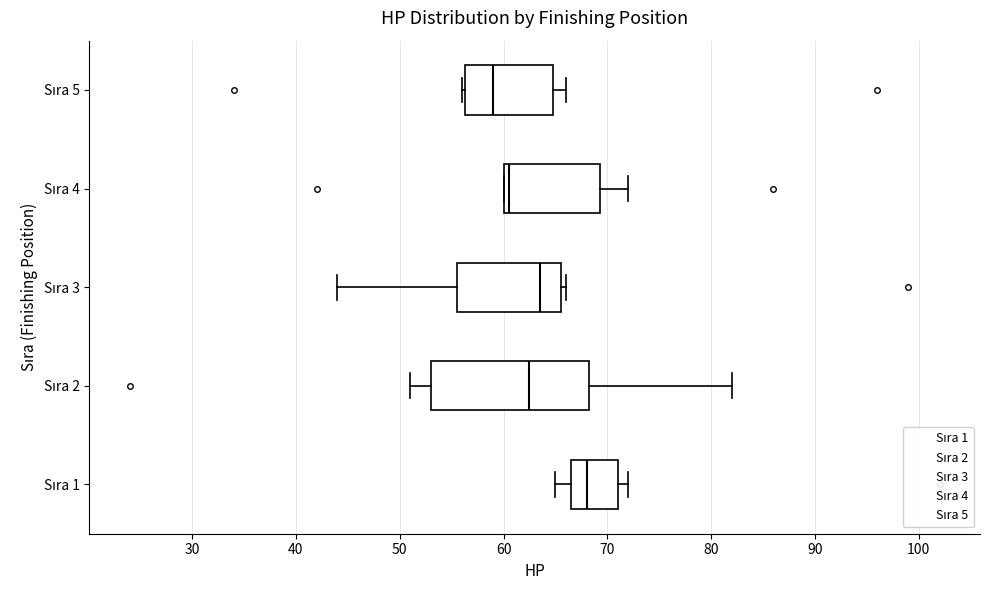

Which box's median line is the furthest to the right?

Sıra 1